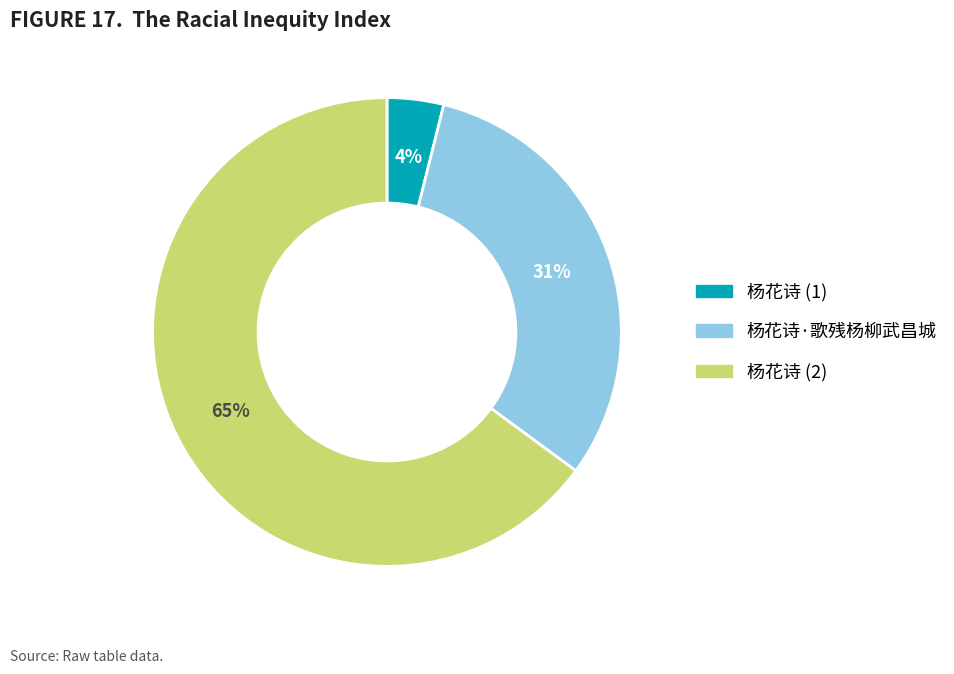

What is the majority slice?

杨花诗 (2)